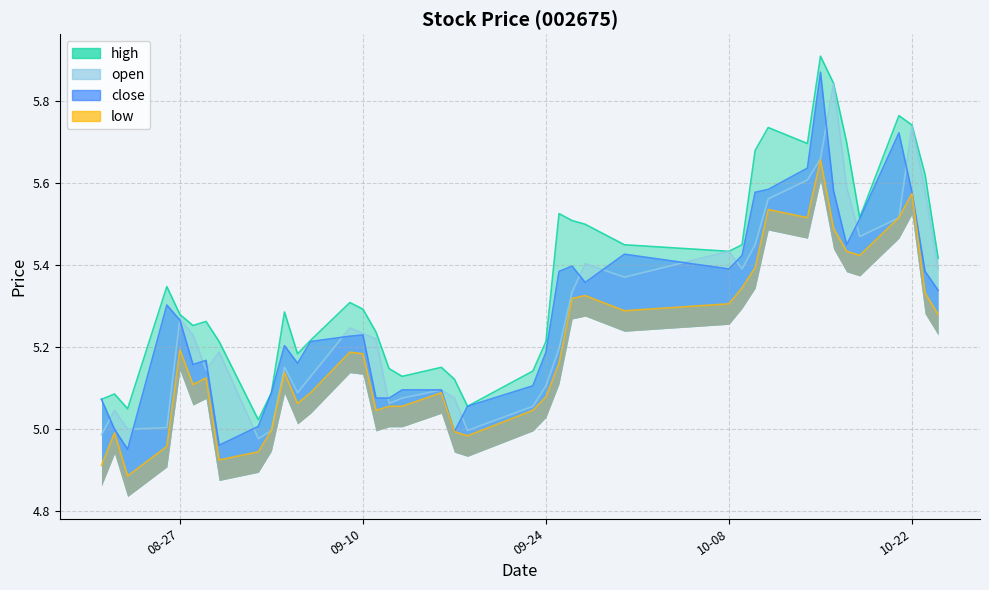

Is it true that low equals 5.0 at 2013-08-22?

True